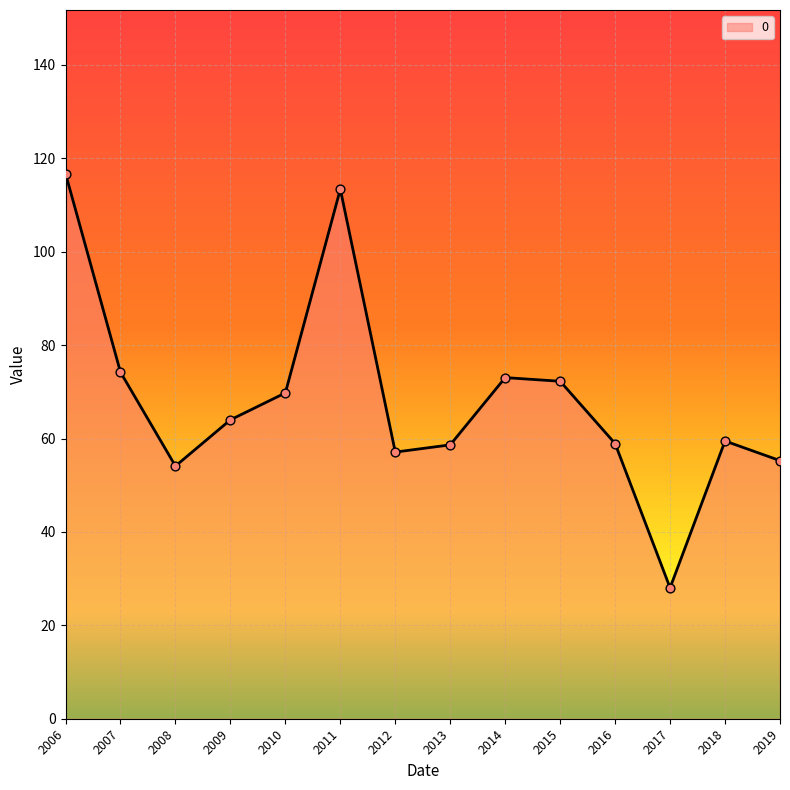

What is the change in value from 2013 to 2015?

+13.6